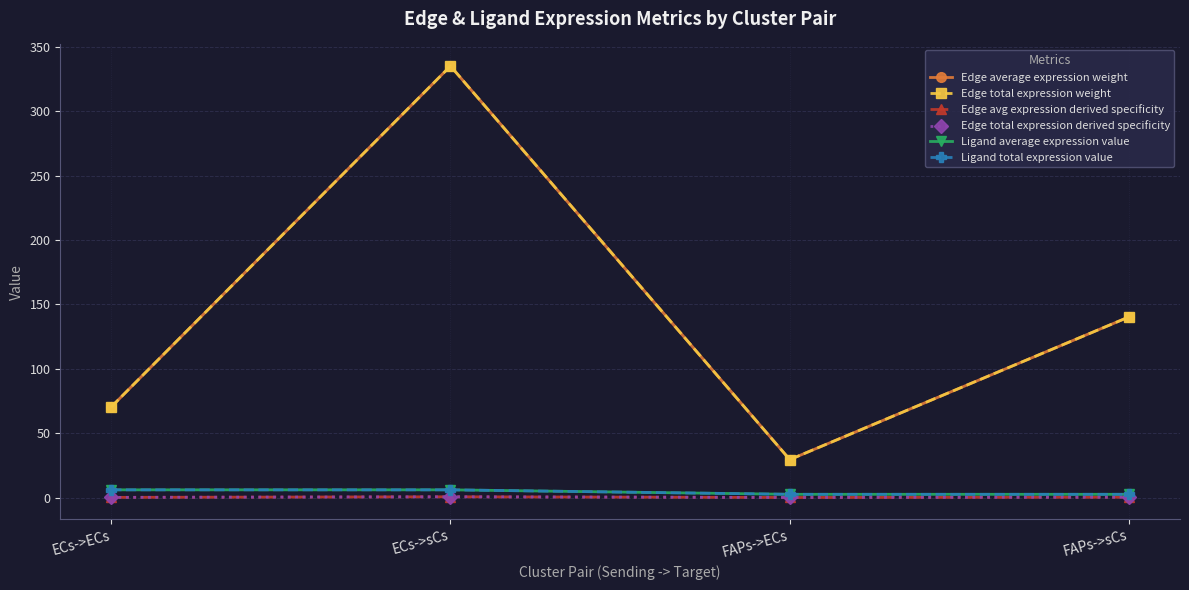

Is this an area chart (filled region under the line)?

No